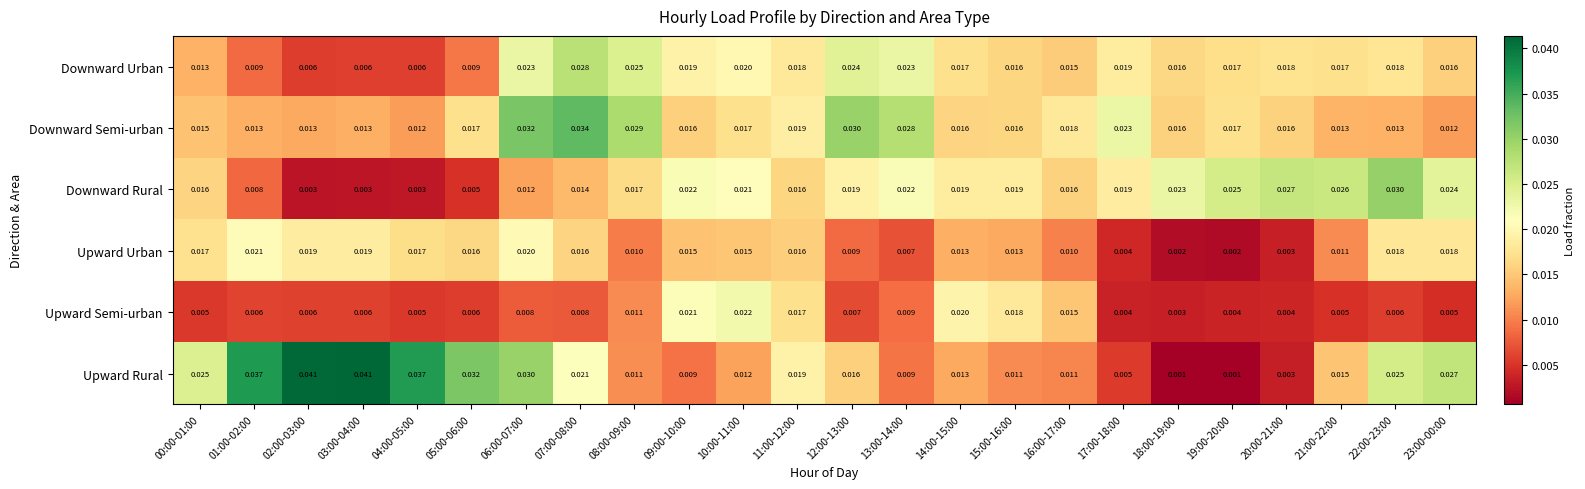

Between 01:00-02:00 and 19:00-20:00, which series saw the biggest shift?

Upward Rural